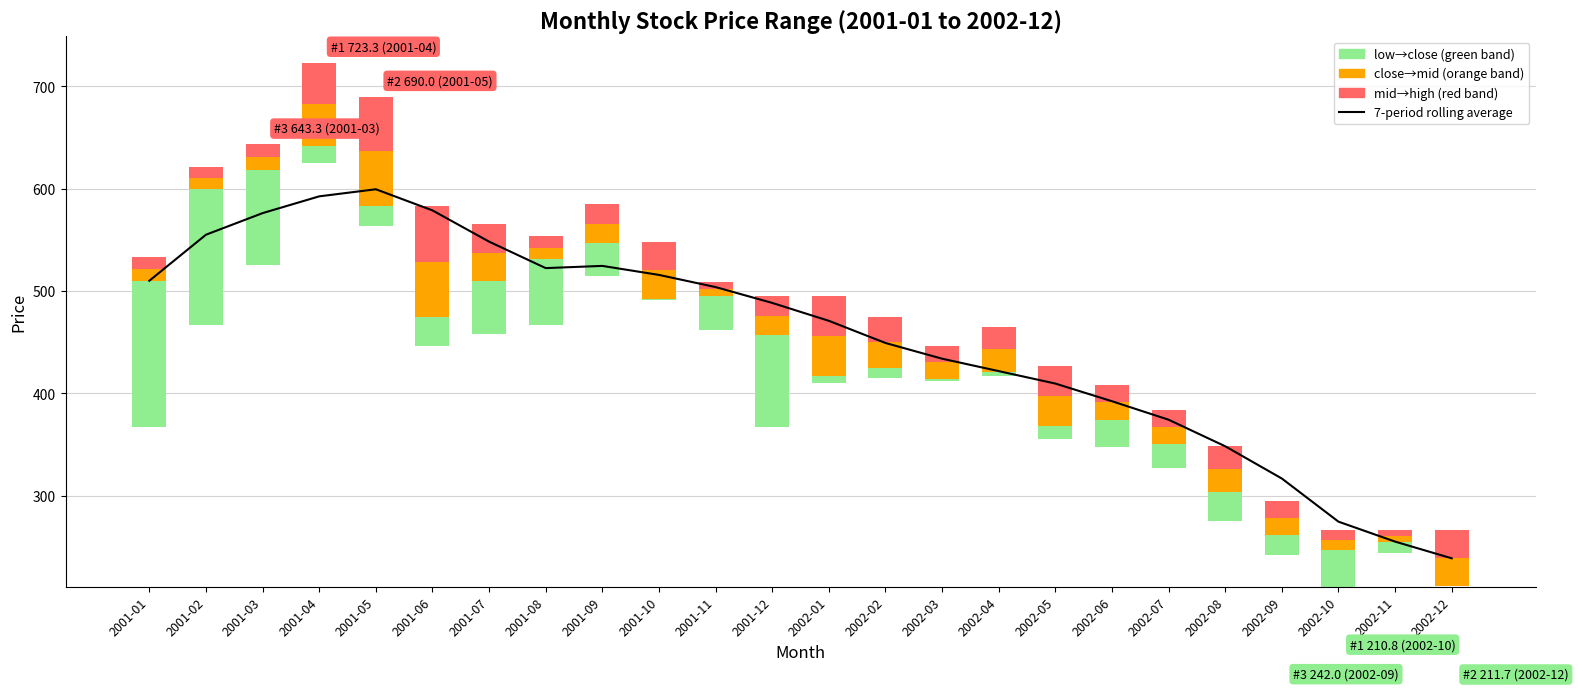

What is the label of the 2nd bar from the left?

2001-02